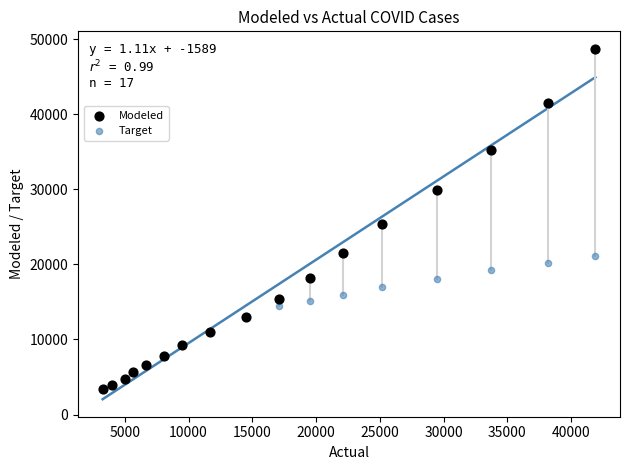

Across all series, what Y value is closest to 26043?

25351.6